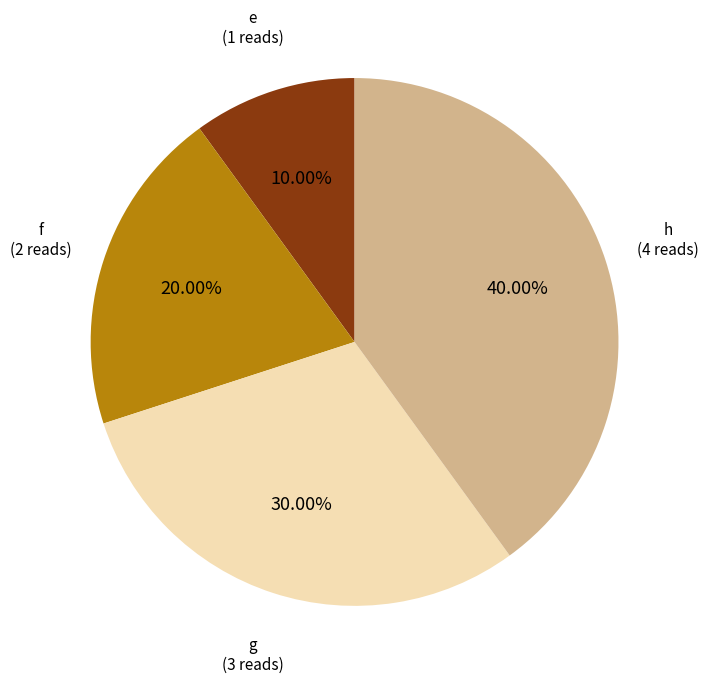

Is there any slice that represents more than half of the pie?

No